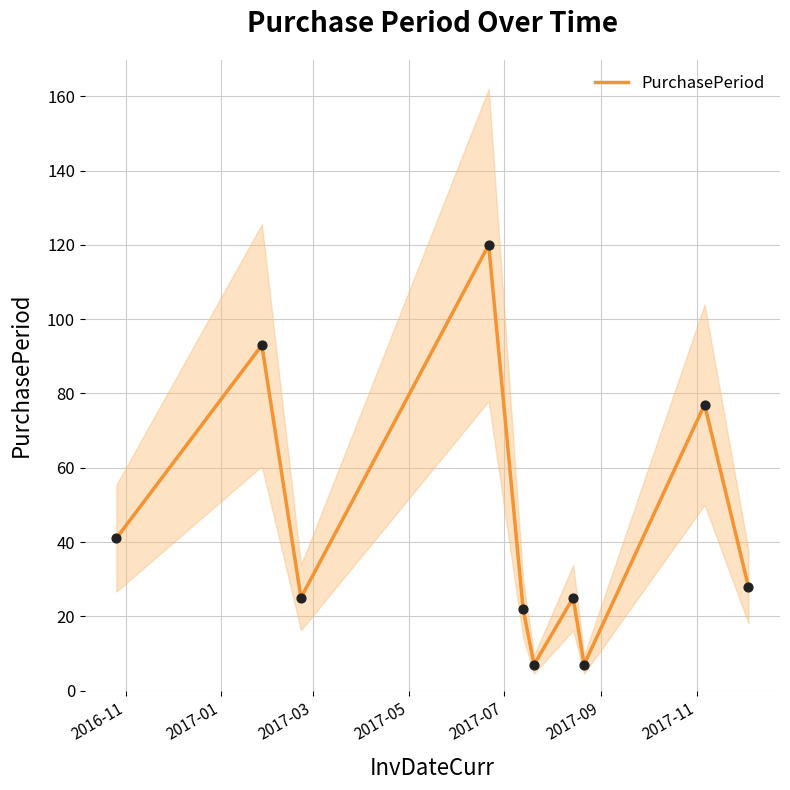

What is the lowest value of the PurchasePeriod series?

7